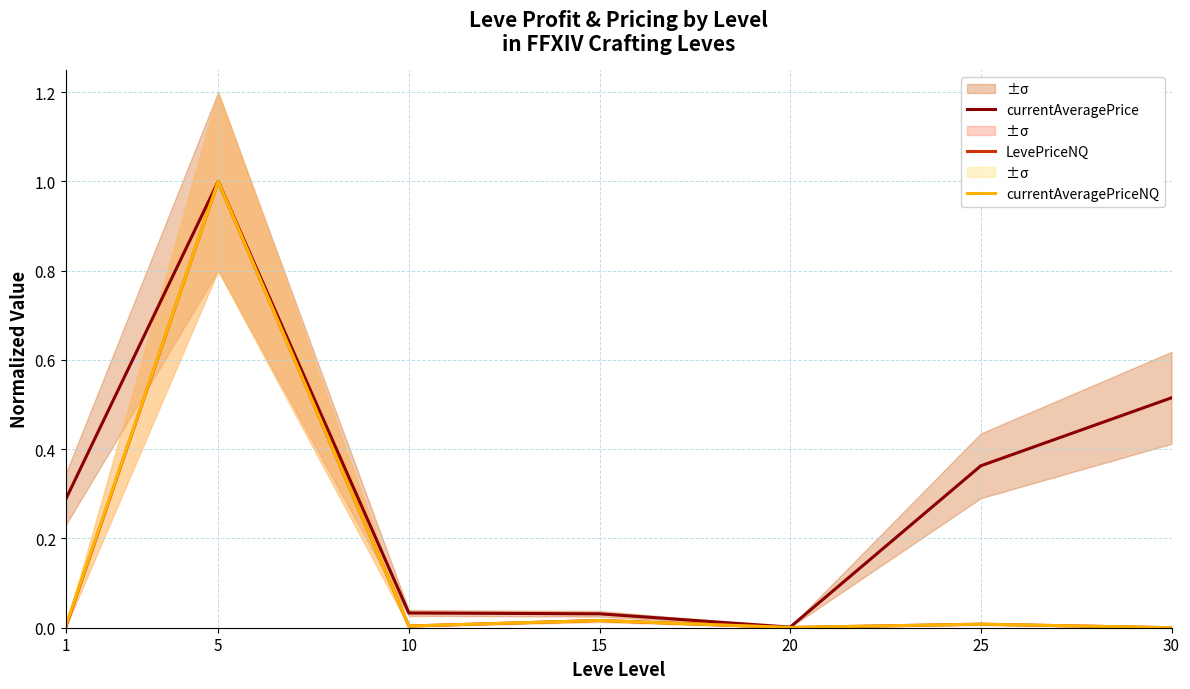

True or false: currentAveragePrice and LevePriceNQ cross at least once.

False